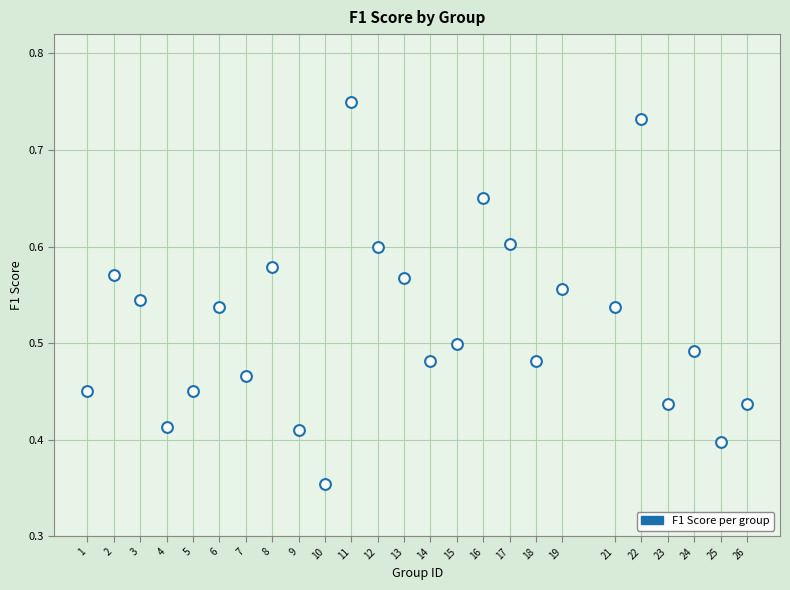

What is the range of X values (max minus min)?

25.0